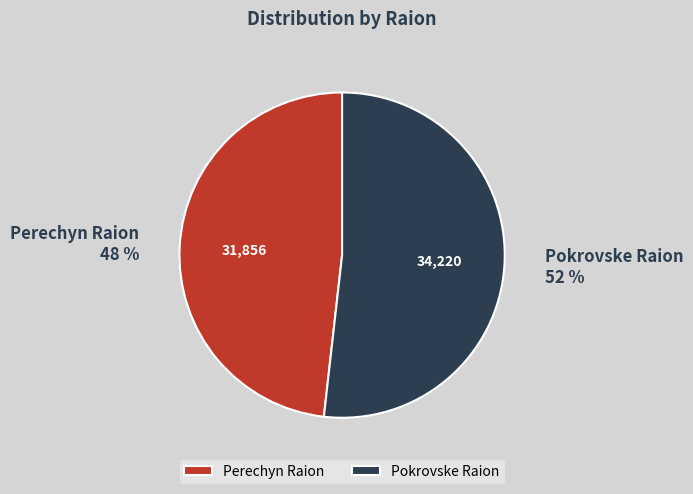

What is the smallest slice in the pie chart?

Perechyn Raion